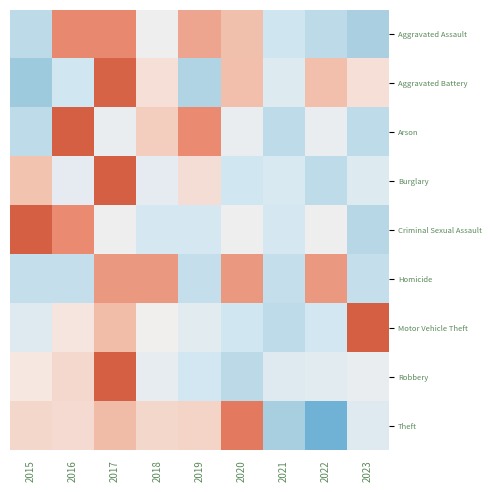

Which has a higher value, 2020 or 2022?

2020